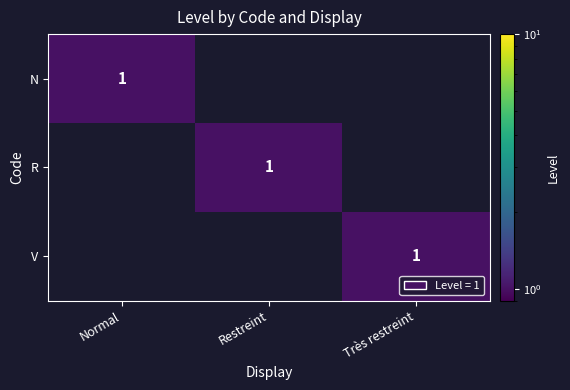

How many categories are shown in the chart?

3